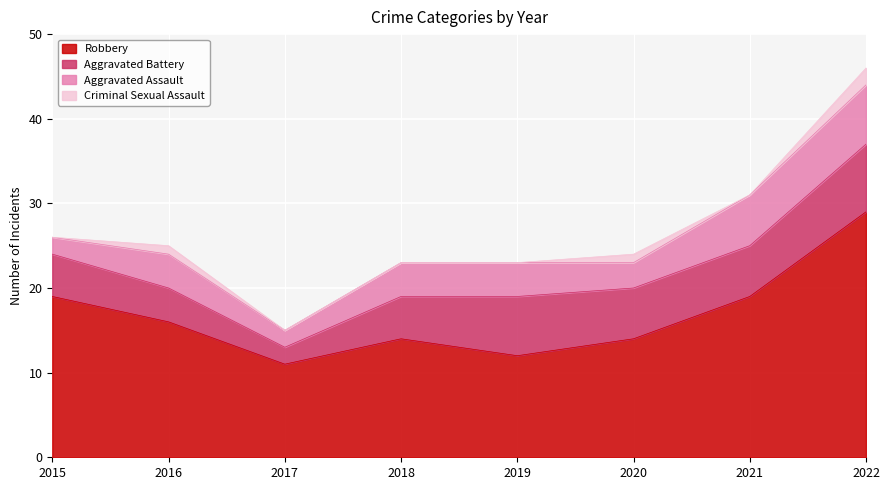

True or false: Criminal Sexual Assault has more than 0 interior local peaks.

True